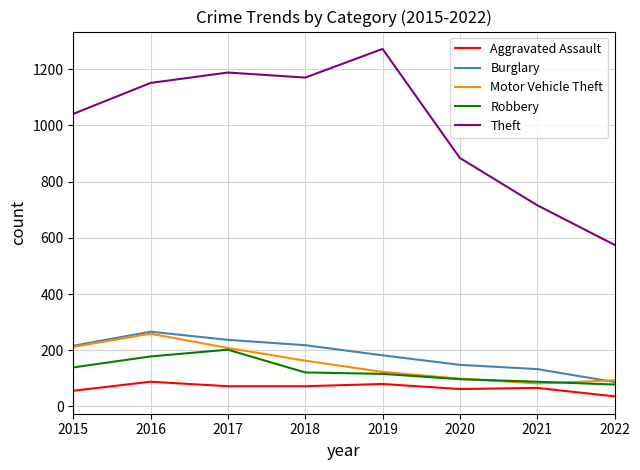

Which series changed the most between 2015 and 2021?

Theft